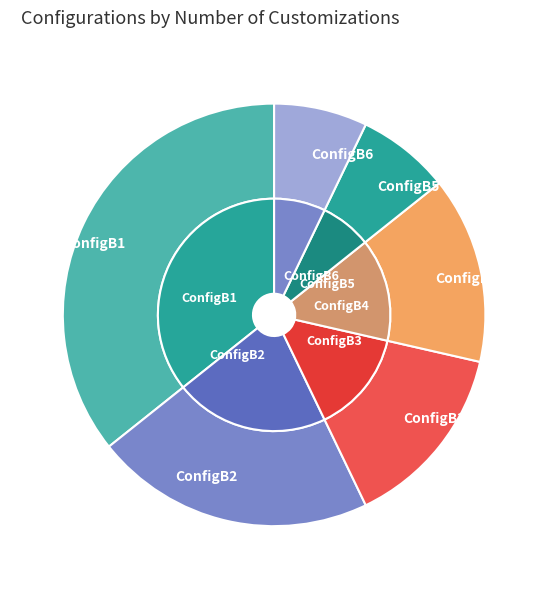

How many slices are in this pie chart?

6